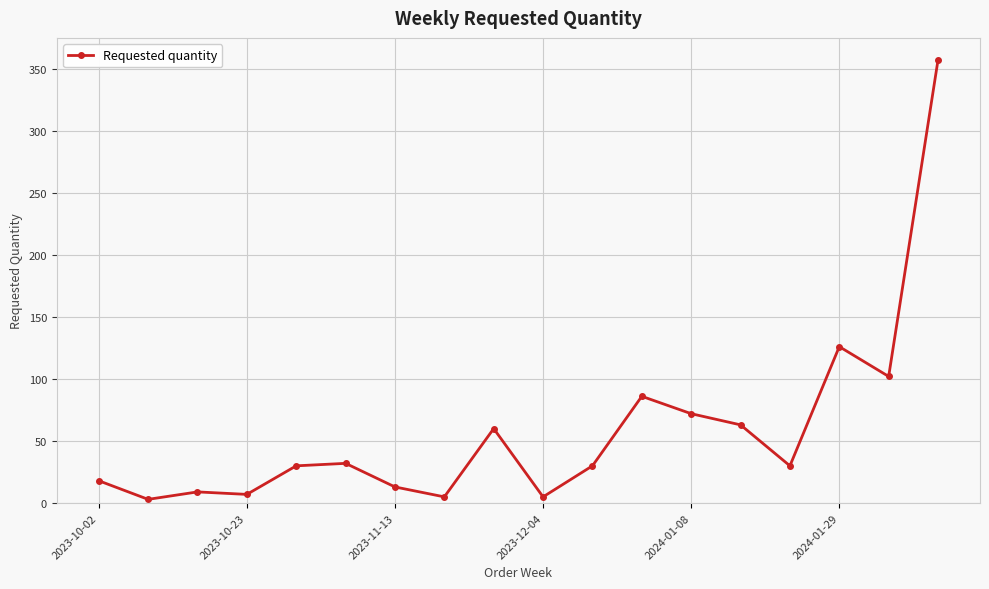

Reading right to left, extract all data points from this chart.

357	102	126	30	63	72	86	30	5	60	5	13	32	30	7	9	3	18